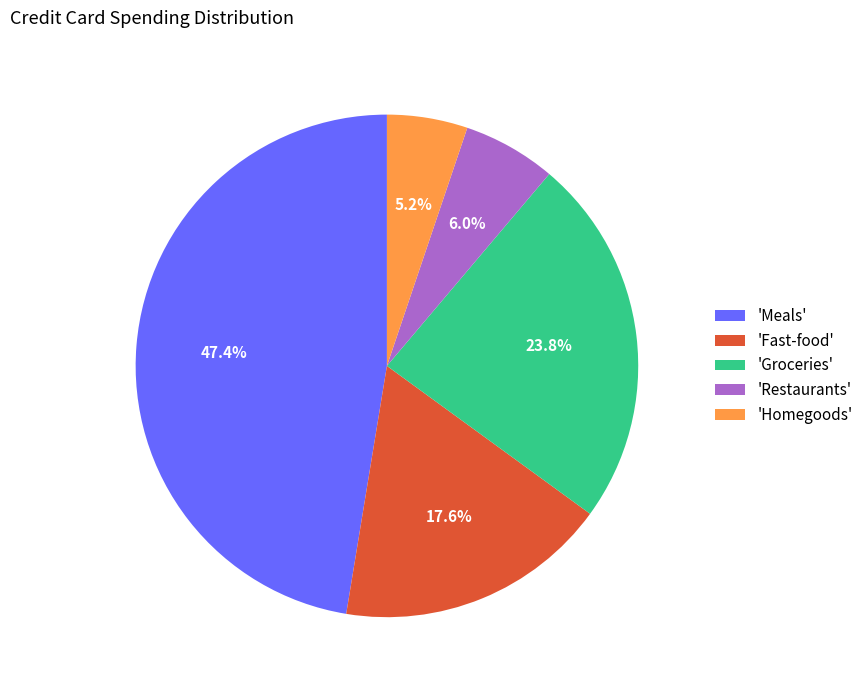

What is the ratio of the value at 'Meals' to the value at 'Fast-food'?

2.7